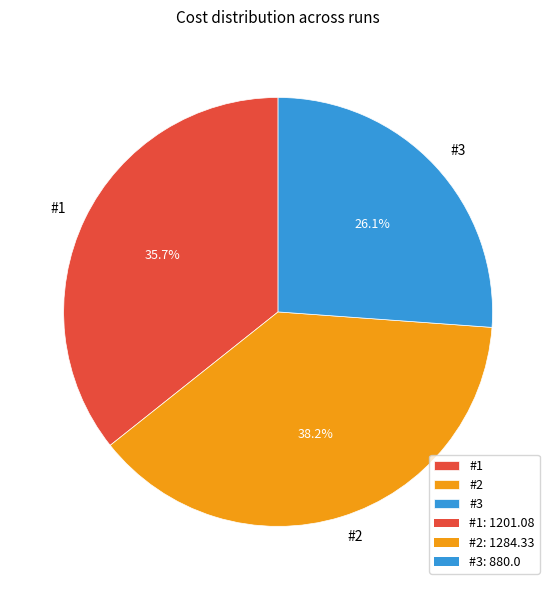

Which category has the biggest portion of the pie?

#2